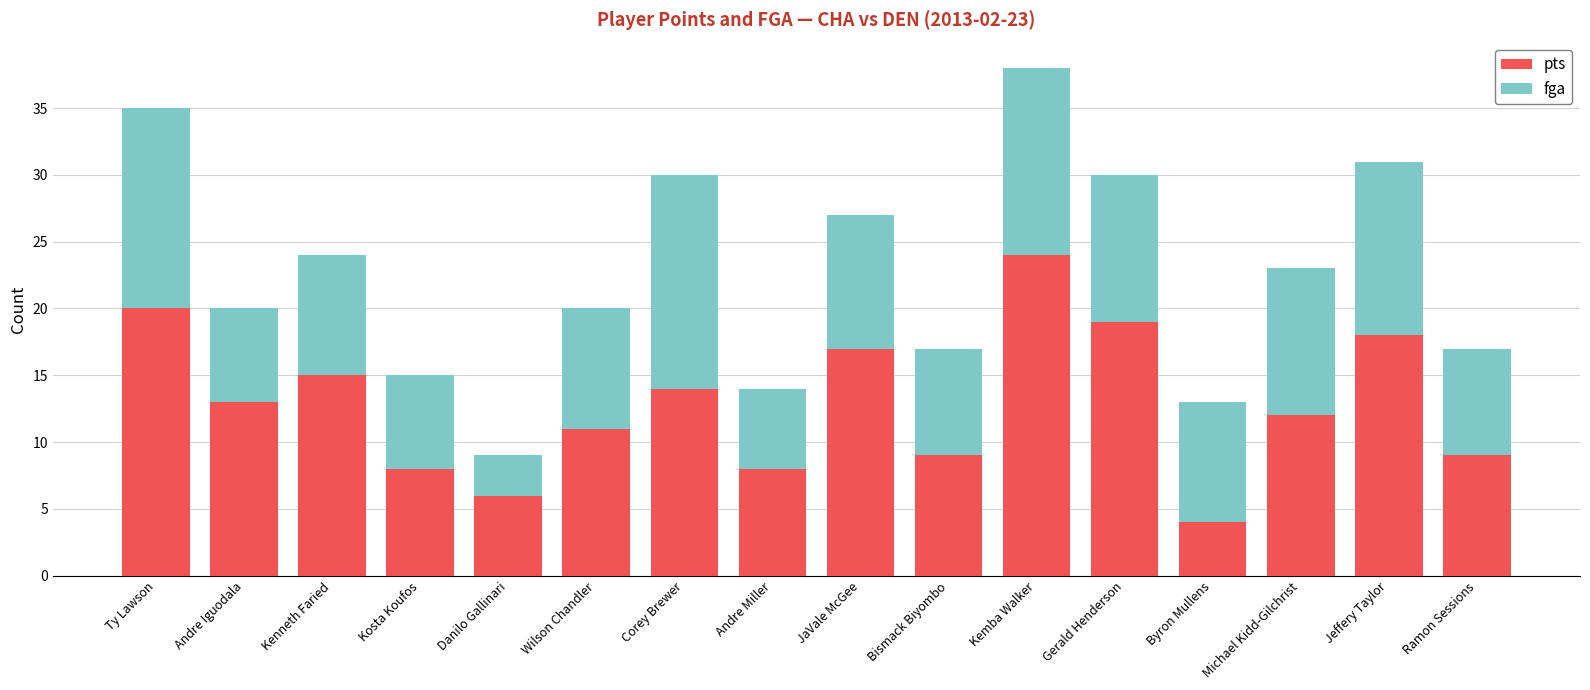

What is the approximate value of pts at JaVale McGee, to the nearest 10?

20